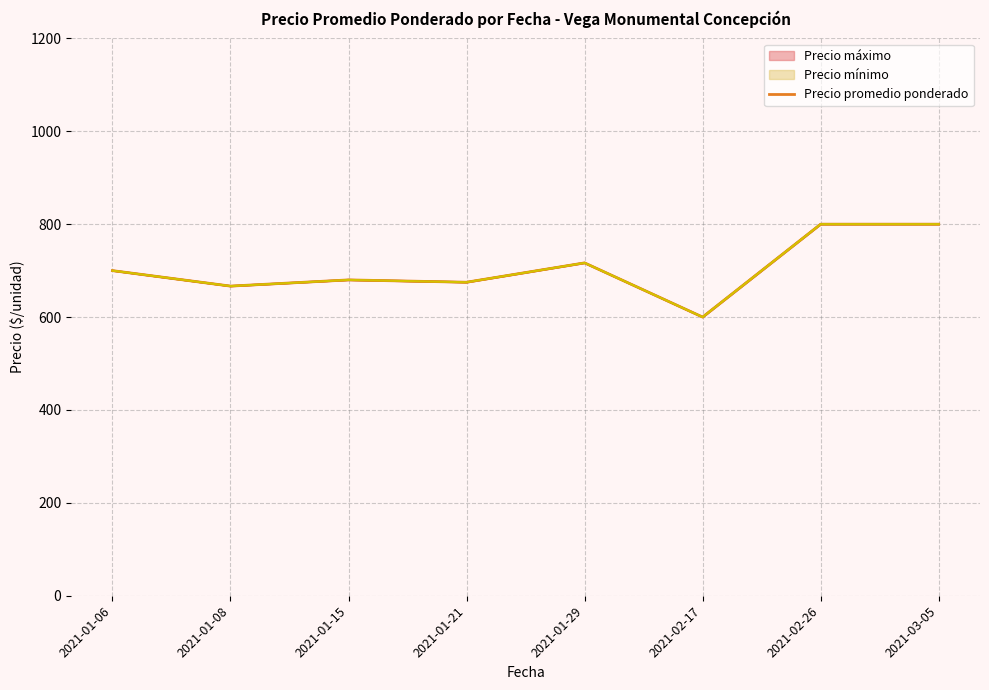

What is the label of the 1st point from the right?

2021-03-05